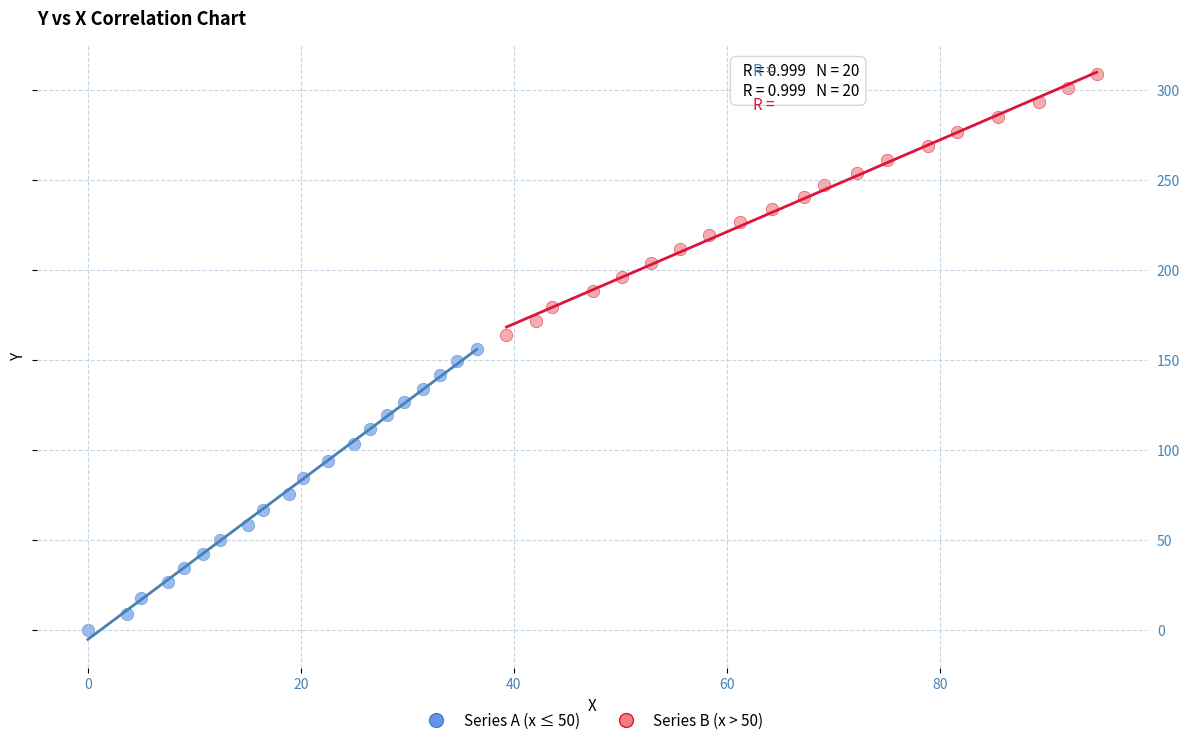

Which series contains the lowest Y value?

Series A (x ≤ 50)